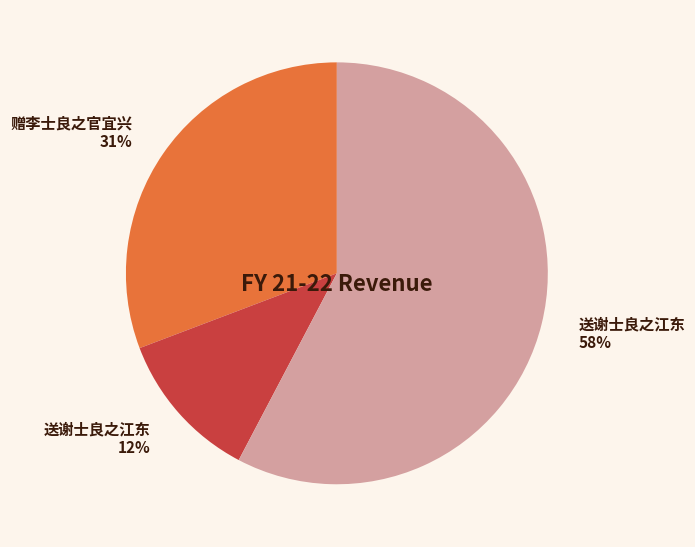

To the nearest percent, what is the average slice percentage?

33%